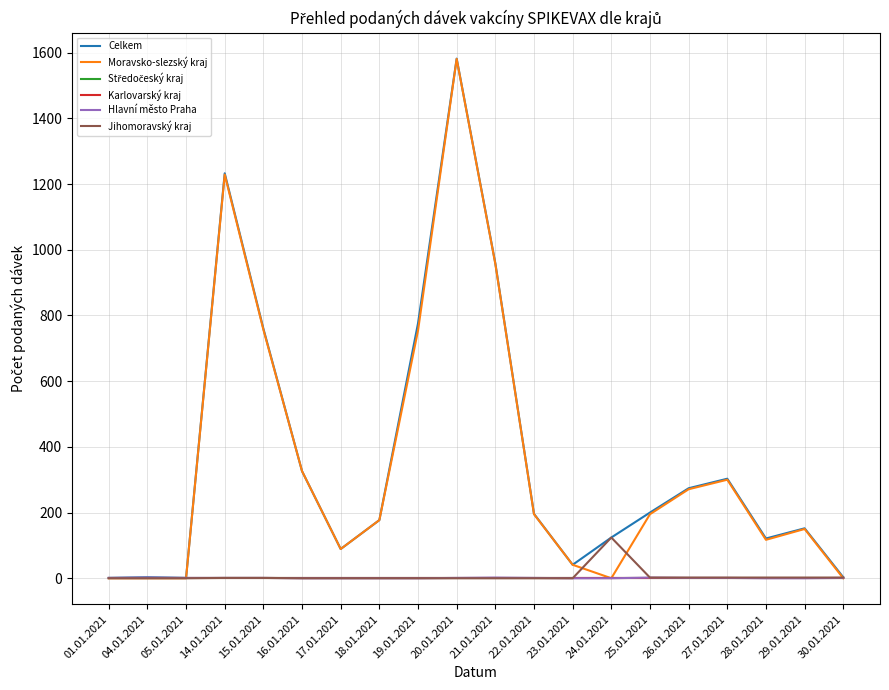

True or false: Celkem and Středočeský kraj intersect in this chart.

False